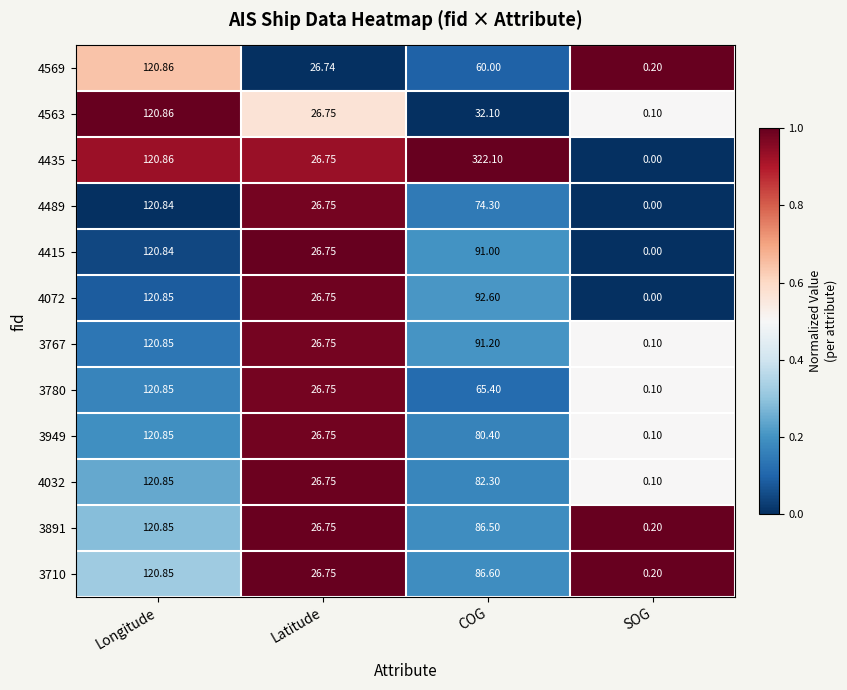

Which series has the largest total across all categories?

4435